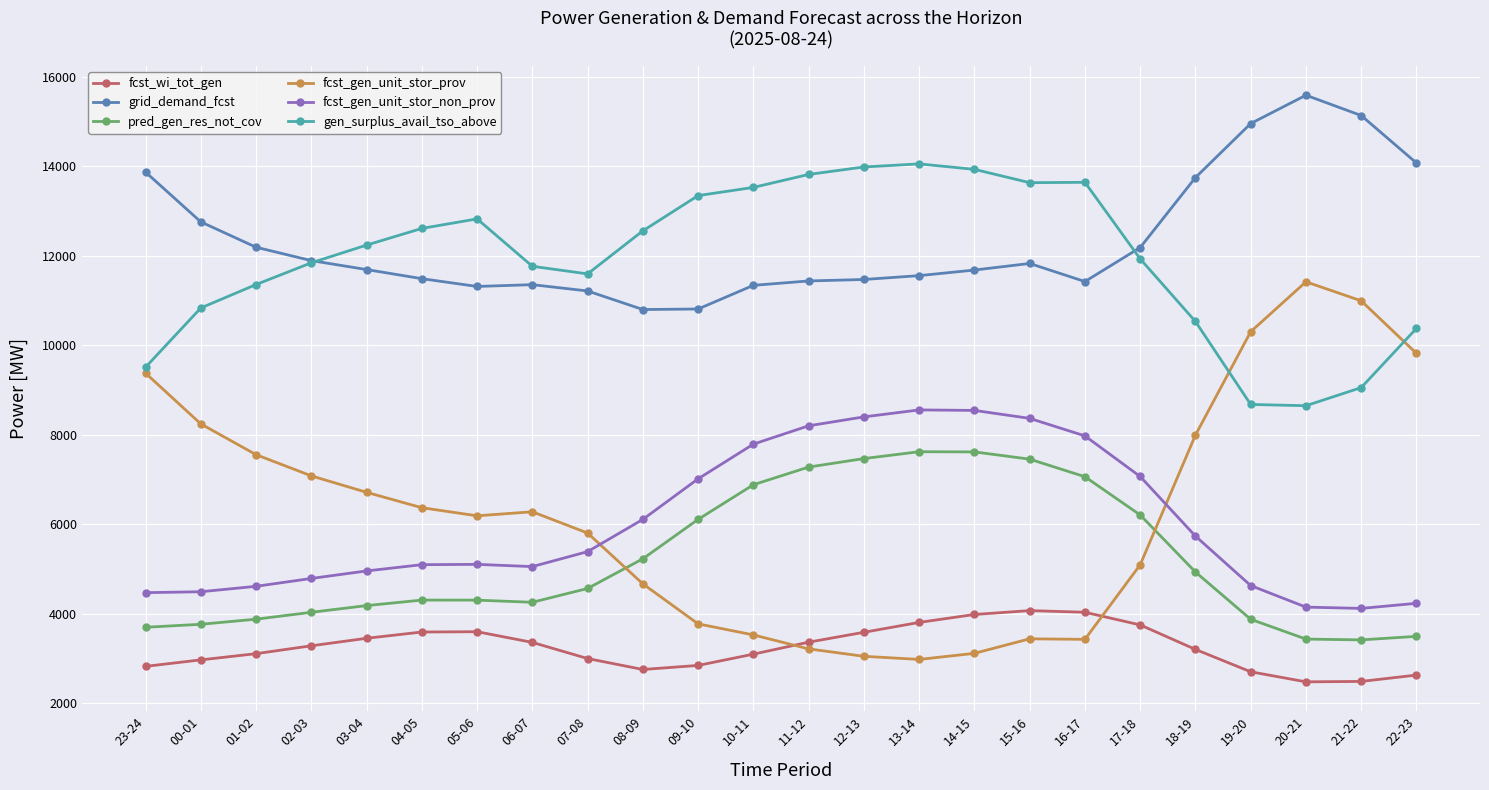

In fcst_wi_tot_gen, how many points are higher than both neighbors (excluding endpoints)?

2